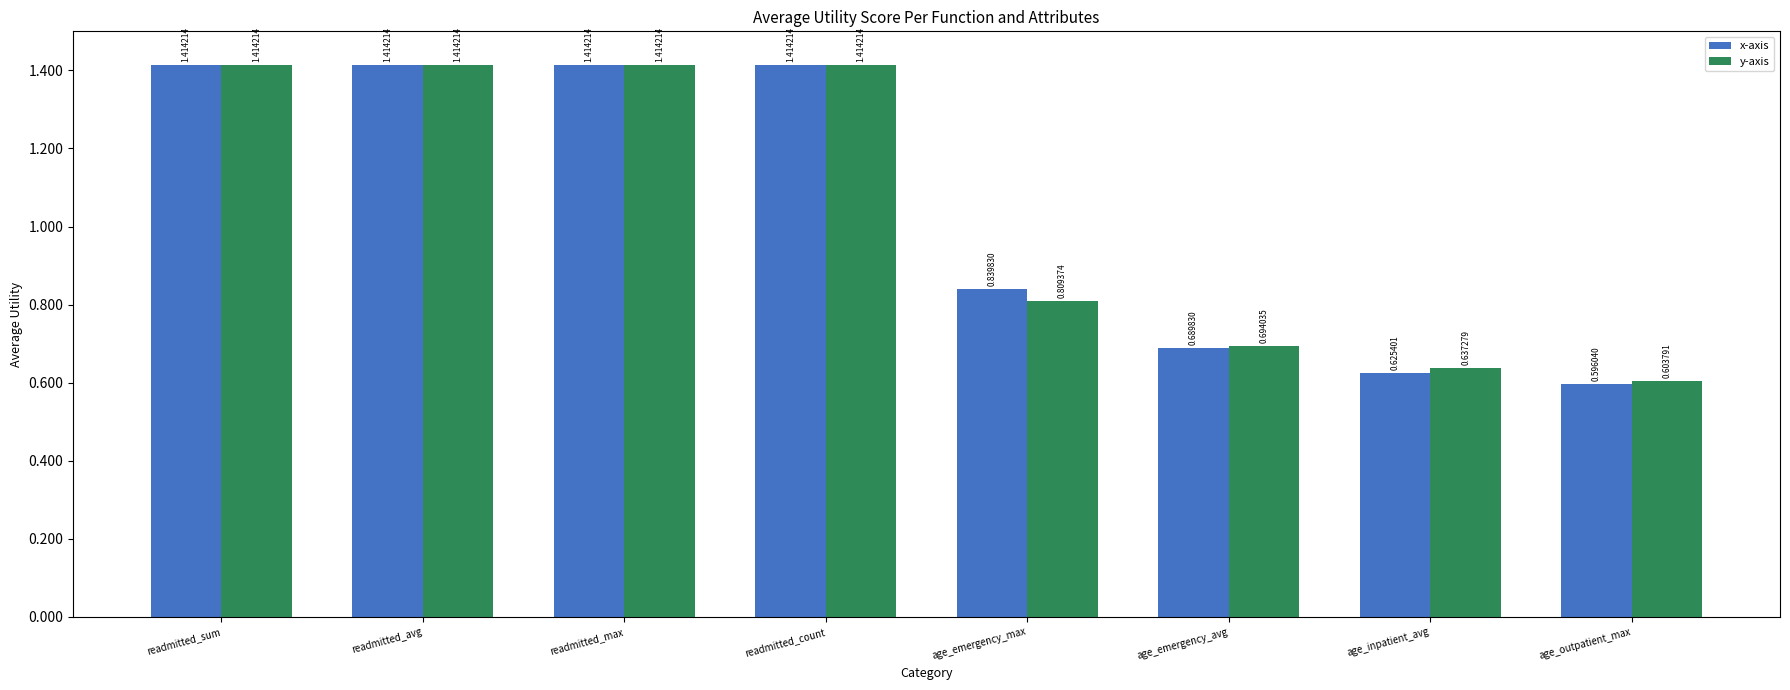

What are all the series names shown in the legend?

x-axis, y-axis